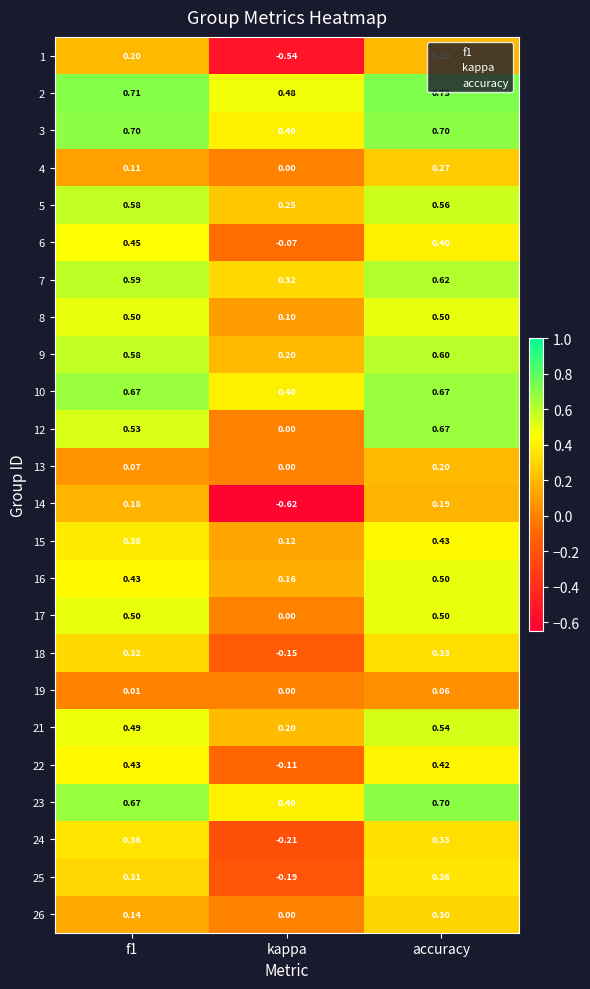

At which label does 7 reach its minimum?

kappa